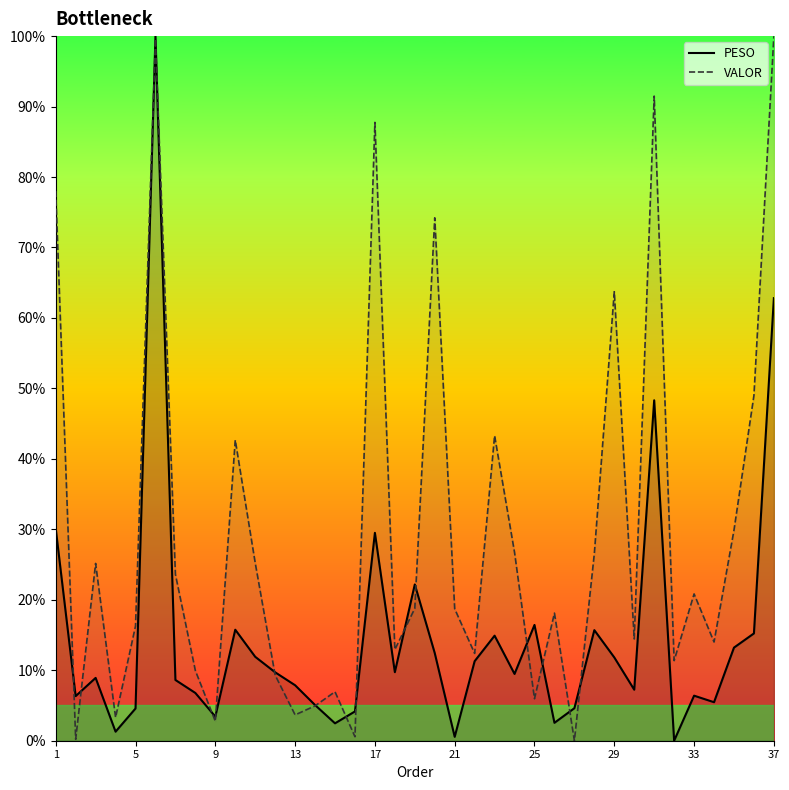

Which series has the largest total across all categories?

VALOR